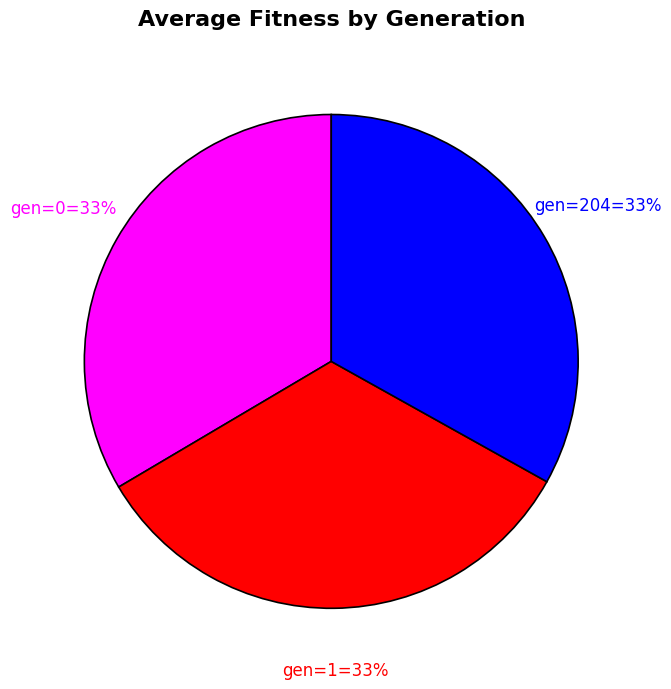

The gen=1=33% slice represents 40% of the pie. True or false?

False